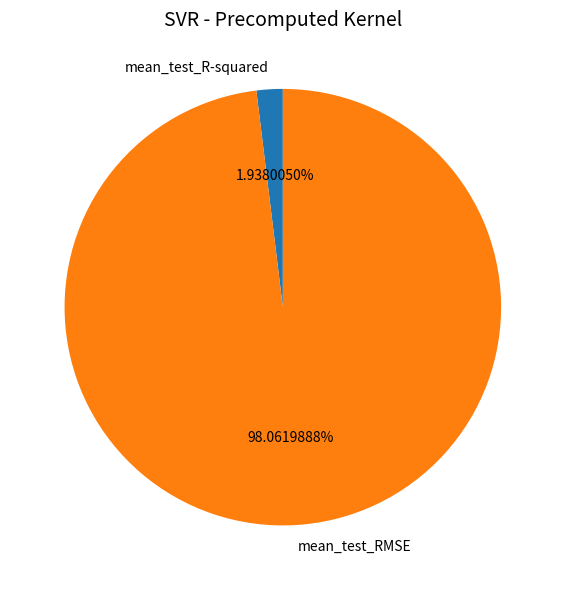

Is there a majority slice in this chart?

Yes